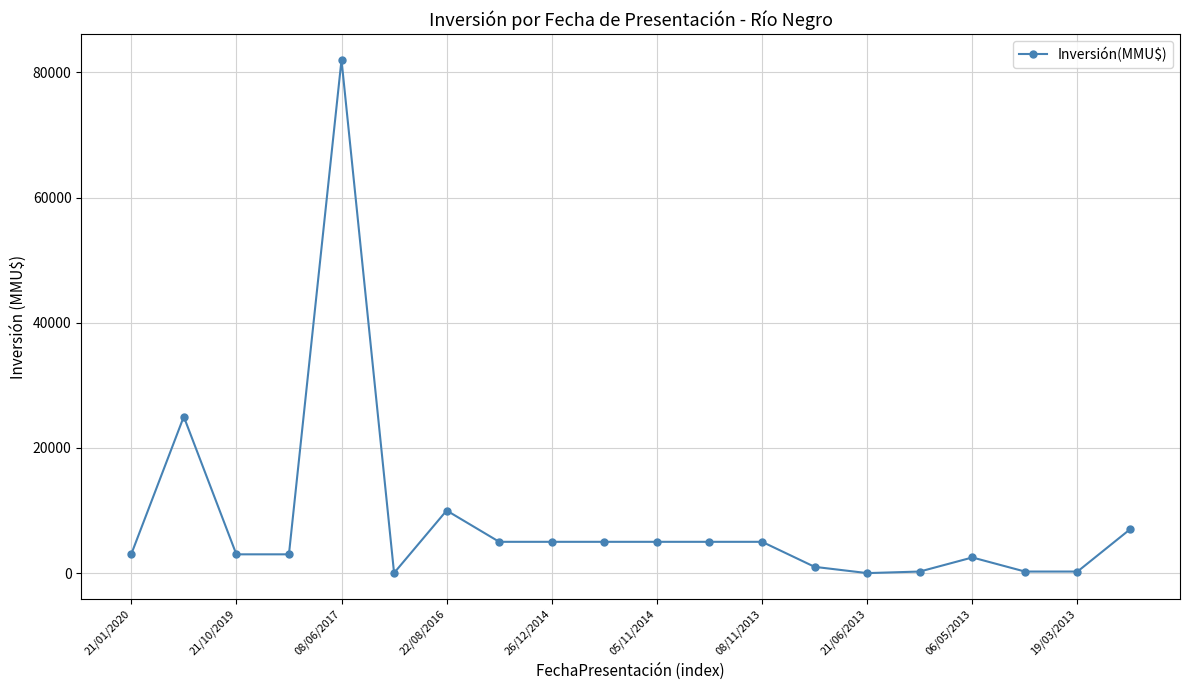

What is the value of the 3rd point from the left?

3000